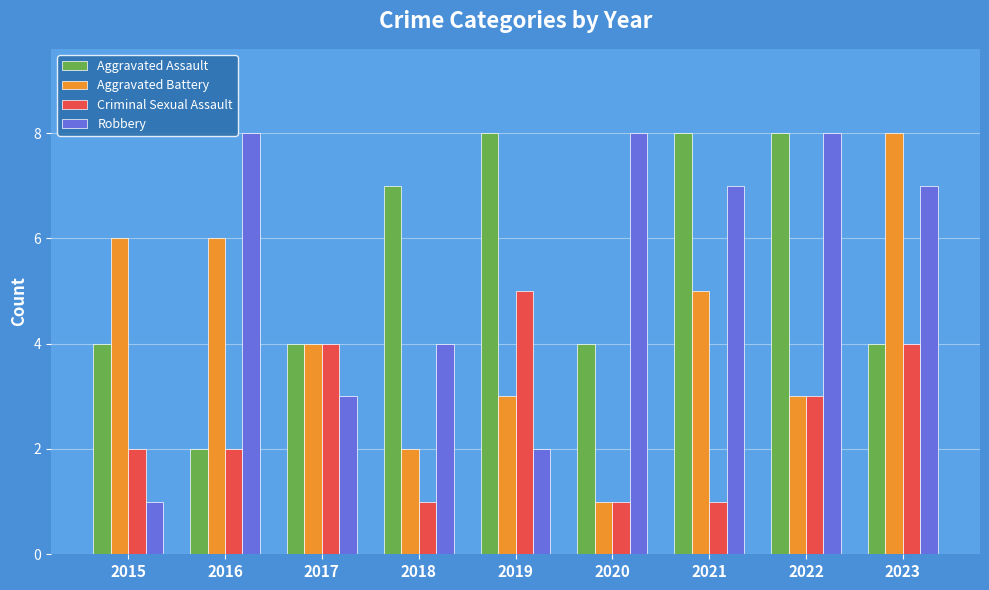

Reading left to right, list all the values displayed in this chart.

Aggravated Assault: 2015=4	2016=2	2017=4	2018=7	2019=8	2020=4	2021=8	2022=8	2023=4
Aggravated Battery: 2015=6	2016=6	2017=4	2018=2	2019=3	2020=1	2021=5	2022=3	2023=8
Criminal Sexual Assault: 2015=2	2016=2	2017=4	2018=1	2019=5	2020=1	2021=1	2022=3	2023=4
Robbery: 2015=1	2016=8	2017=3	2018=4	2019=2	2020=8	2021=7	2022=8	2023=7